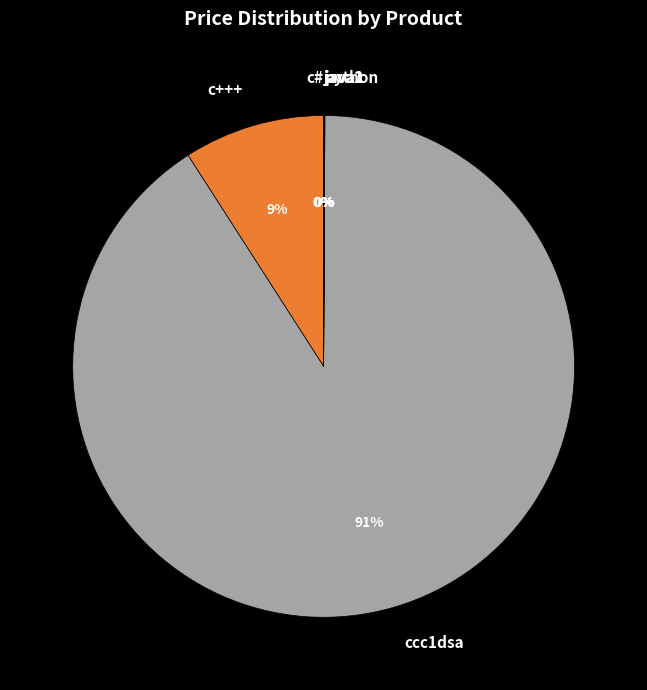

To the nearest percent, what is the difference between the largest and smallest slice percentages?

91%